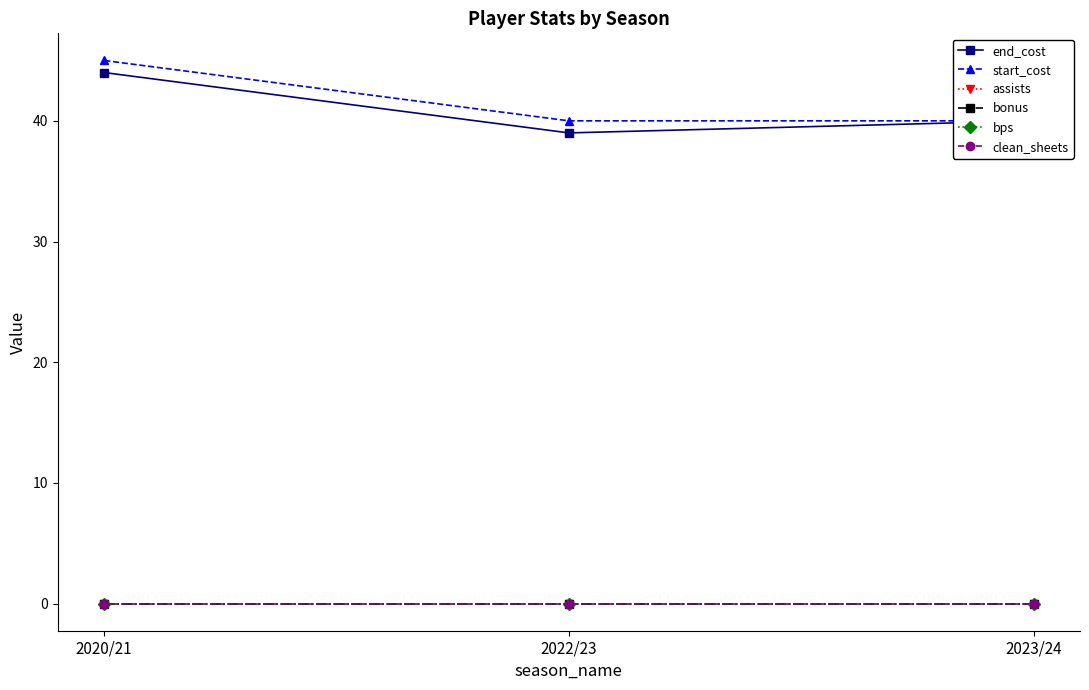

At which label does bonus reach its peak?

2020/21